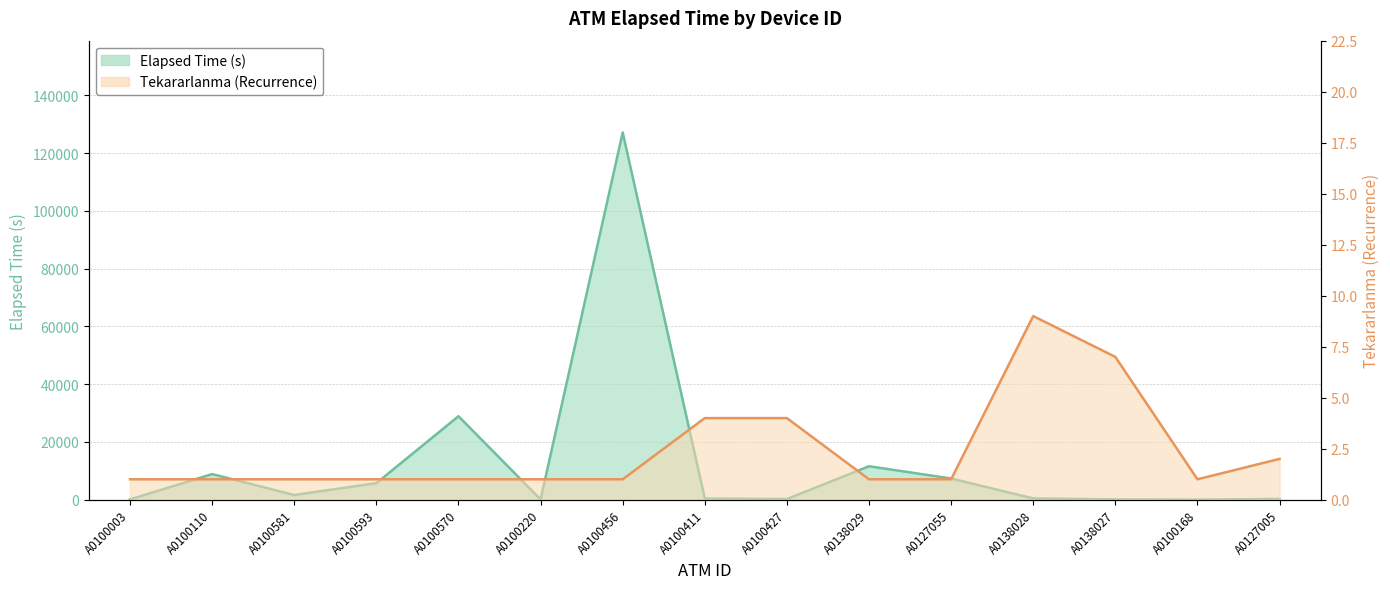

Rank the categories by Avg_Elapsed_time value from lowest to highest.

A0100168, A0100220, A0100003, A0138027, A0100427, A0127005, A0100411, A0138028, A0100581, A0100593, A0127055, A0100110, A0138029, A0100570, A0100456